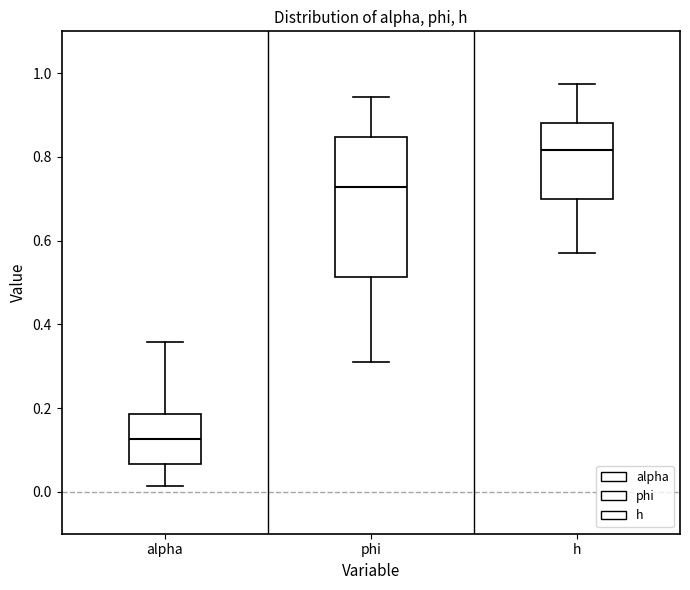

Reading left to right, read every box against the y-axis: the position of its median line, the range the box covers, and the ends of its whiskers. The values are not printed on the chart, so give them approximately, as read against the axis.

alpha: median 0.12, box 0.06 to 0.18, whiskers 0.02 to 0.36
phi: median 0.72, box 0.52 to 0.84, whiskers 0.30 to 0.94
h: median 0.82, box 0.70 to 0.88, whiskers 0.58 to 0.98